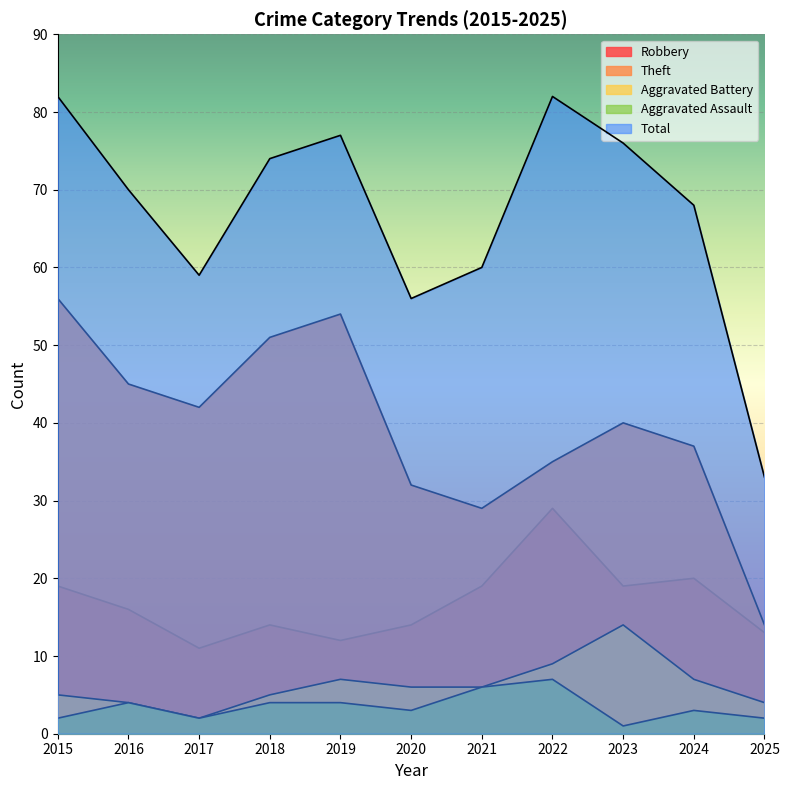

What is the average value of the Robbery series?

17